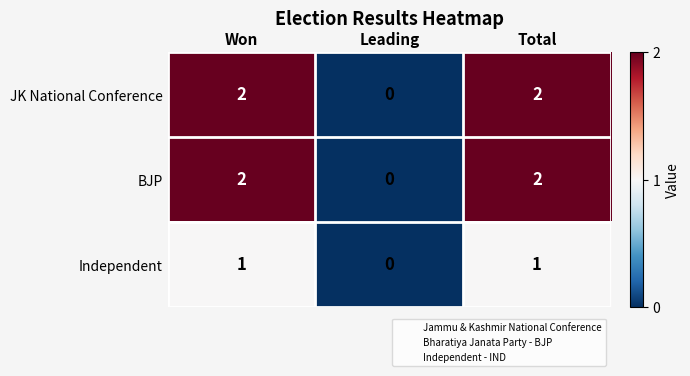

The value of Independent at Leading is 0. True or false?

True